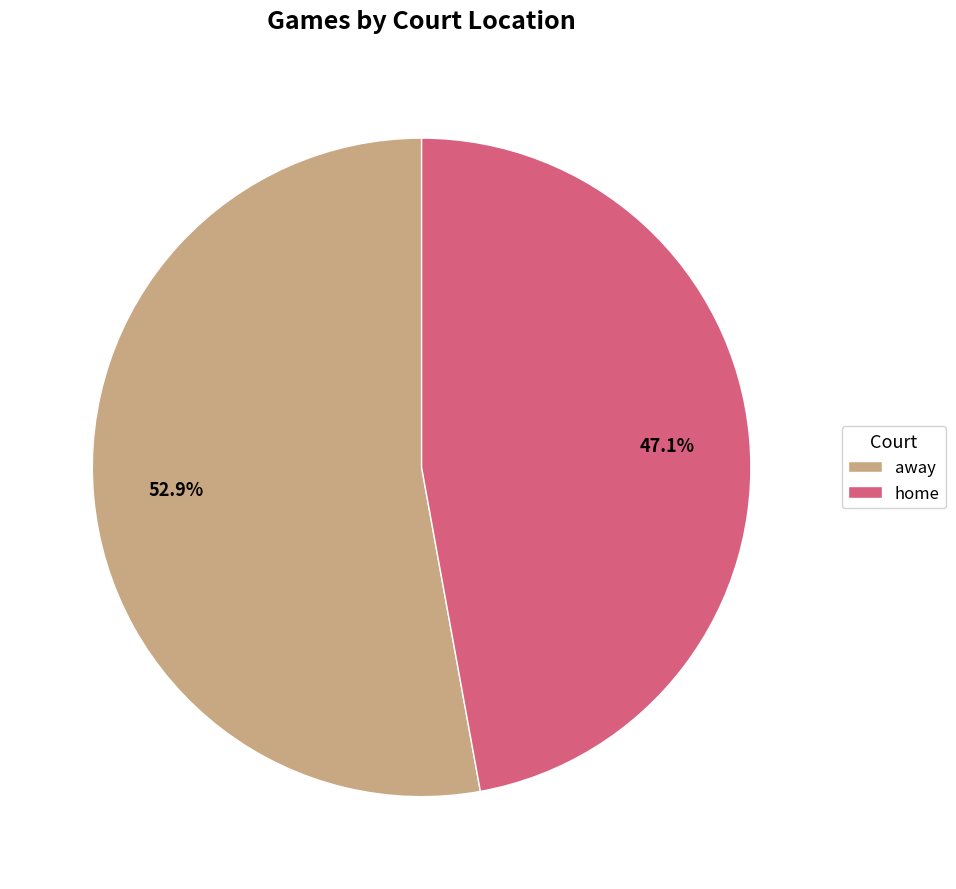

How many segments does this pie chart have?

2